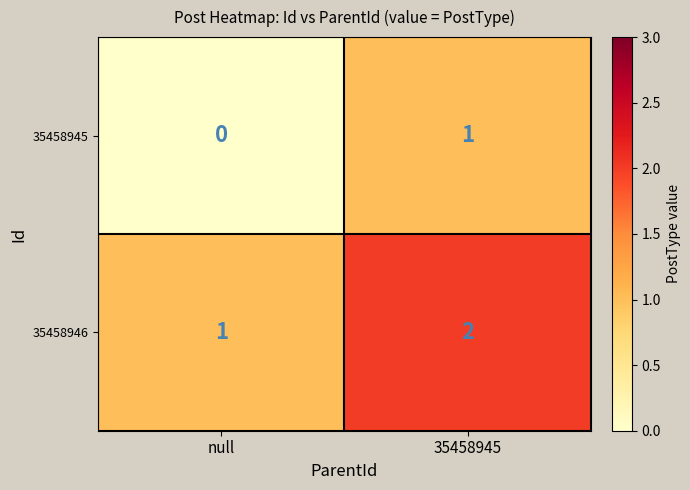

What is the sum of the 35458946 values at null and 35458945?

3